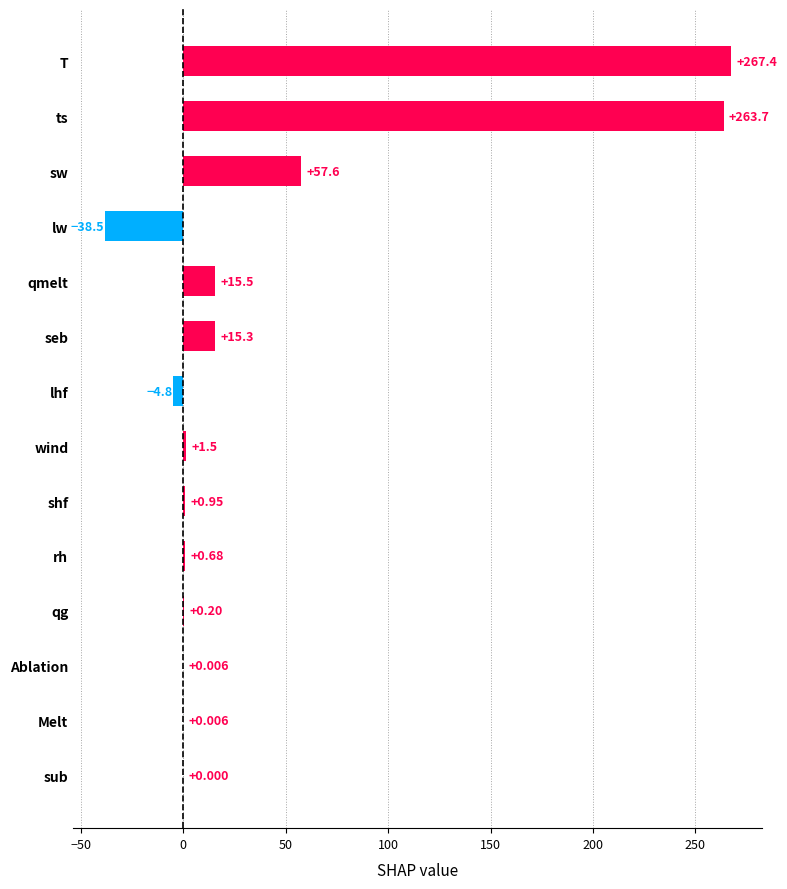

At which label is the value closest to 114?

sw